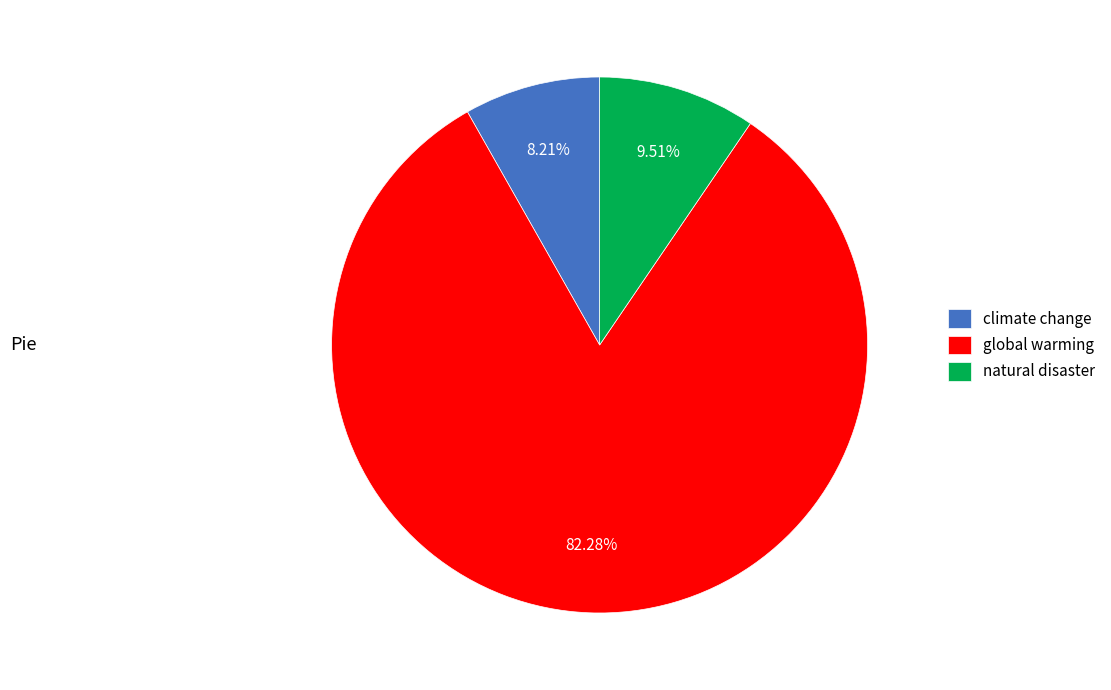

Approximately how many times larger is the value at global warming compared to climate change?

10.0